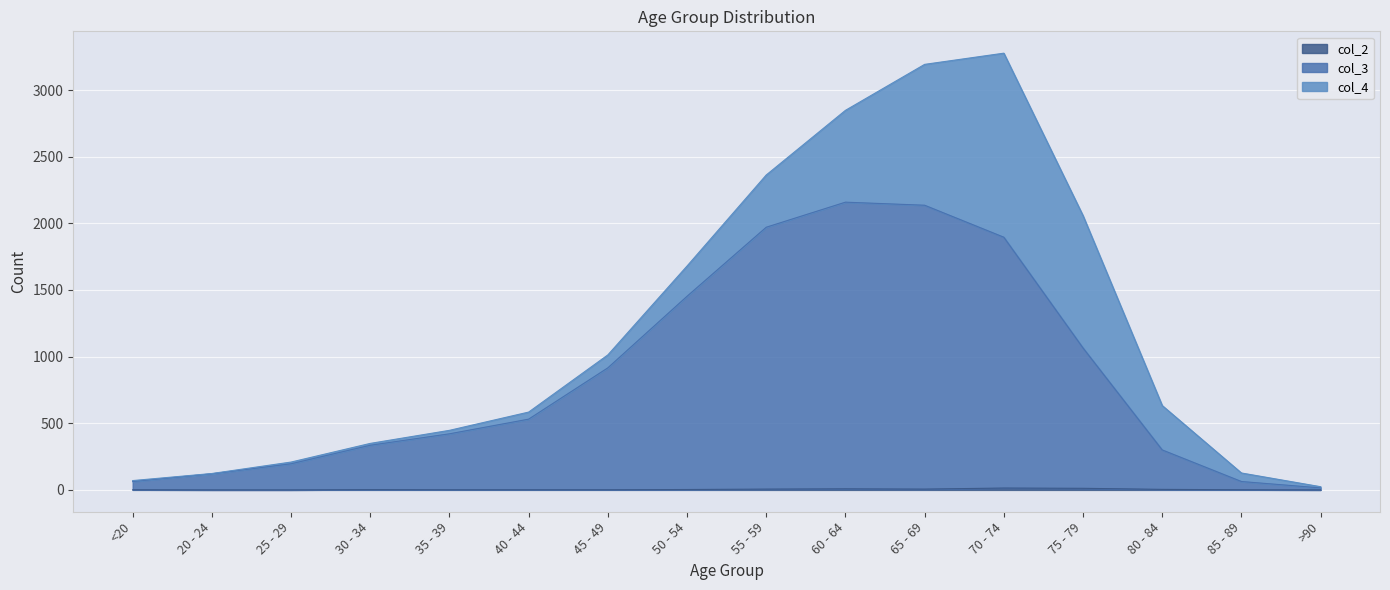

The value of col_2 at 30 - 34 is 3. True or false?

False